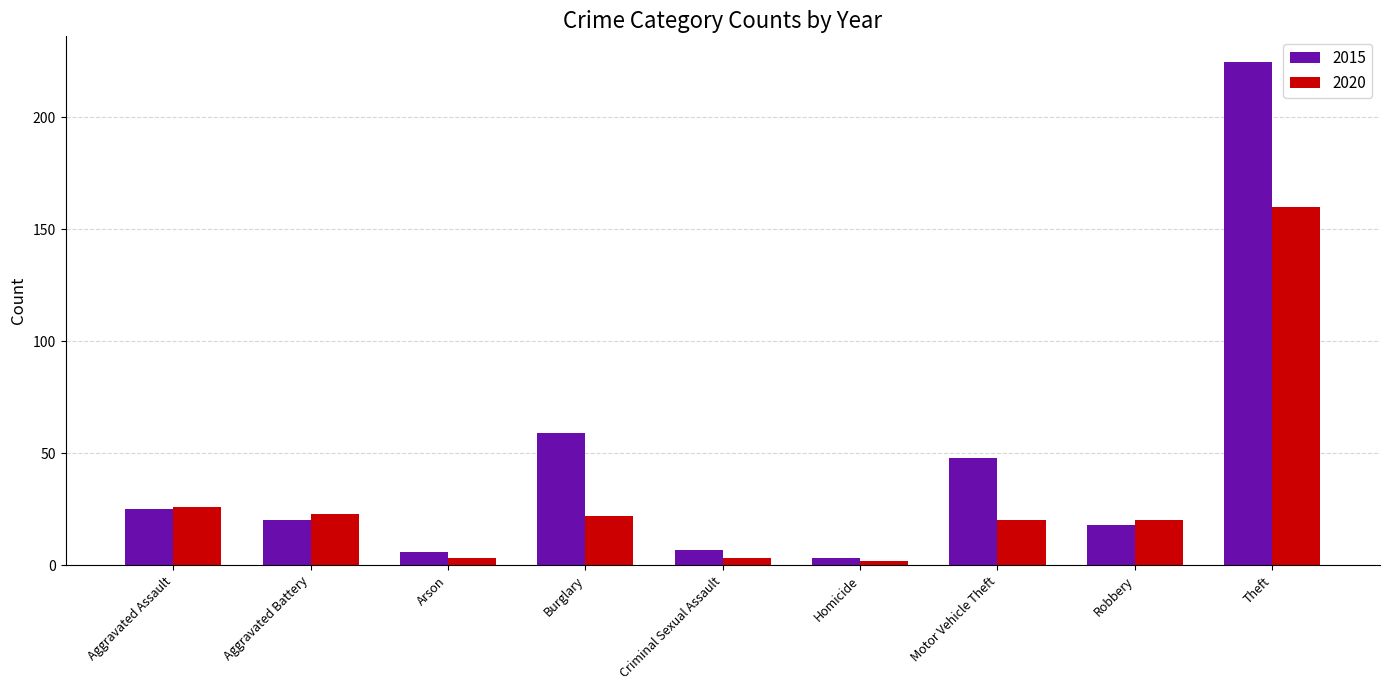

What is the highest value of the 2020 series?

160